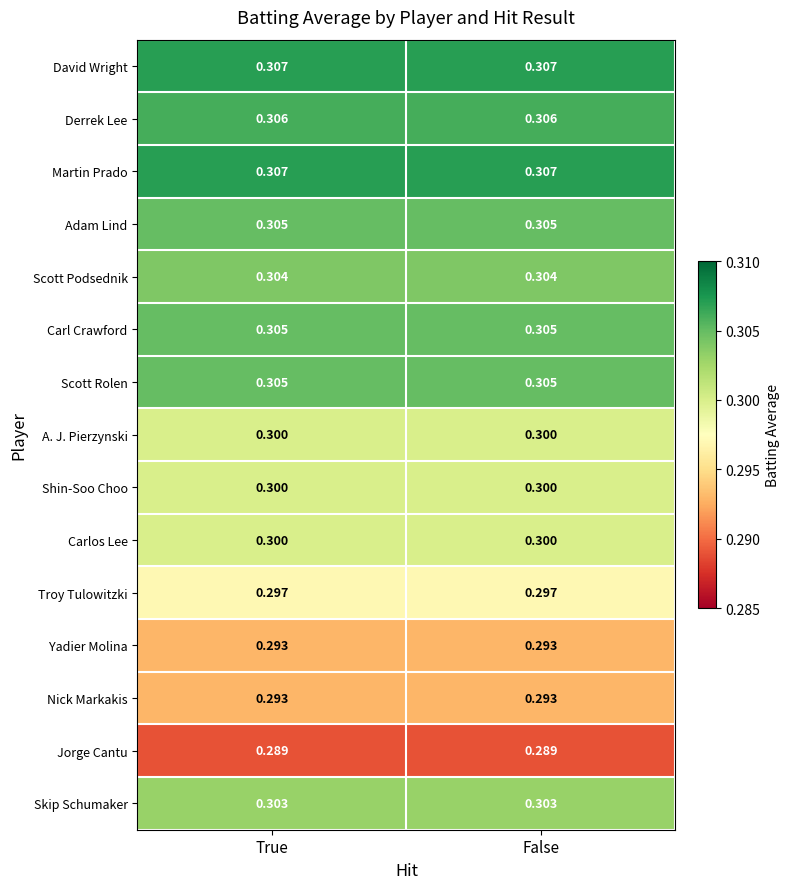

What is the maximum value shown in the chart?

0.3